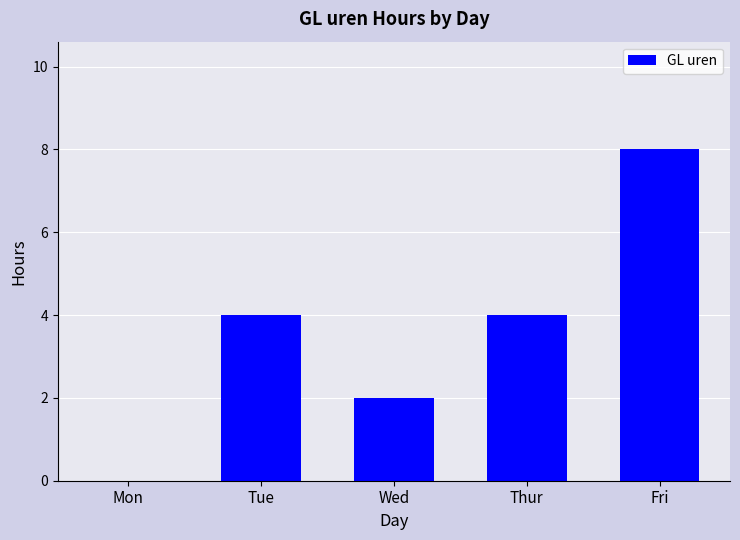

What is the change in value from Thur to Fri?

+4